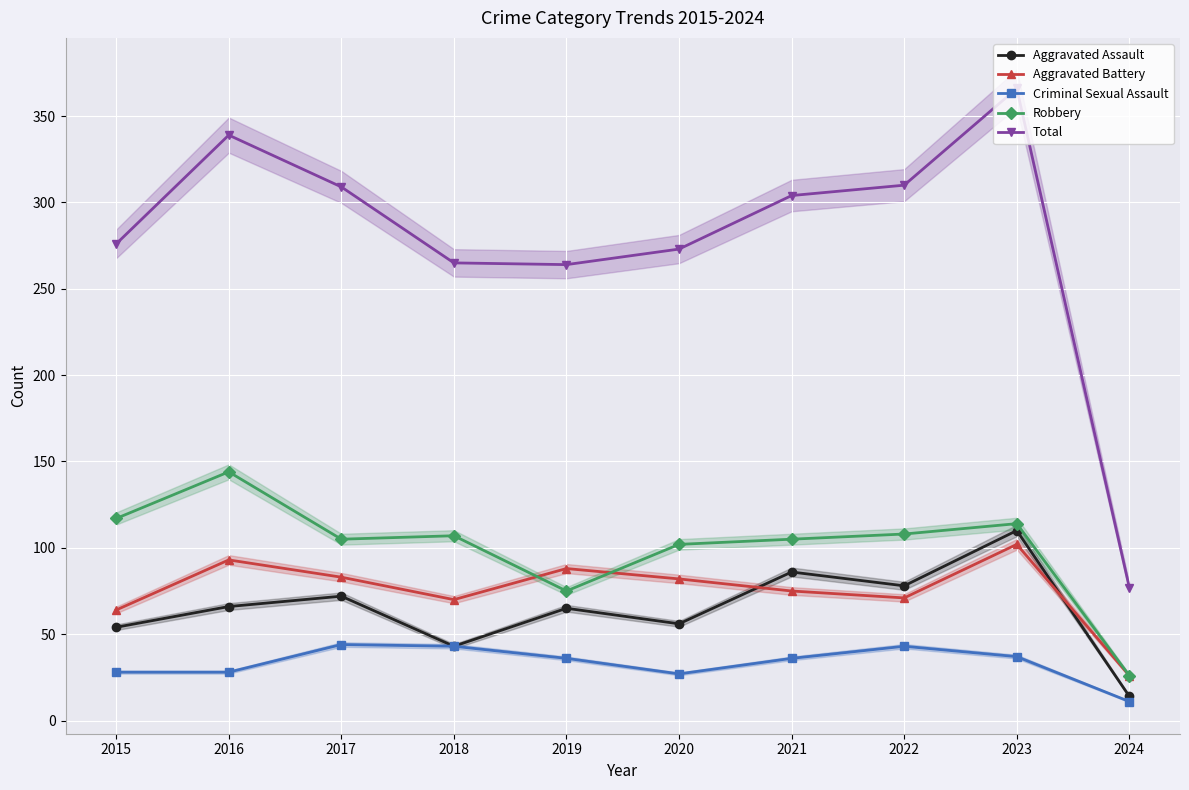

Which series has the largest range (max minus min)?

Total